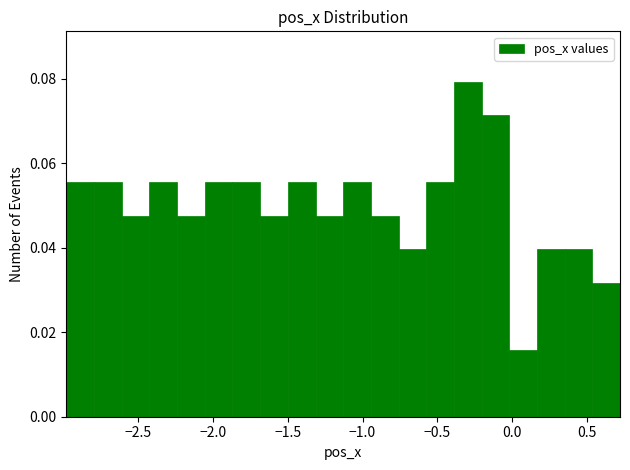

Read against the x-axis, roughly where is the centre of the tallest bar?

-0.30